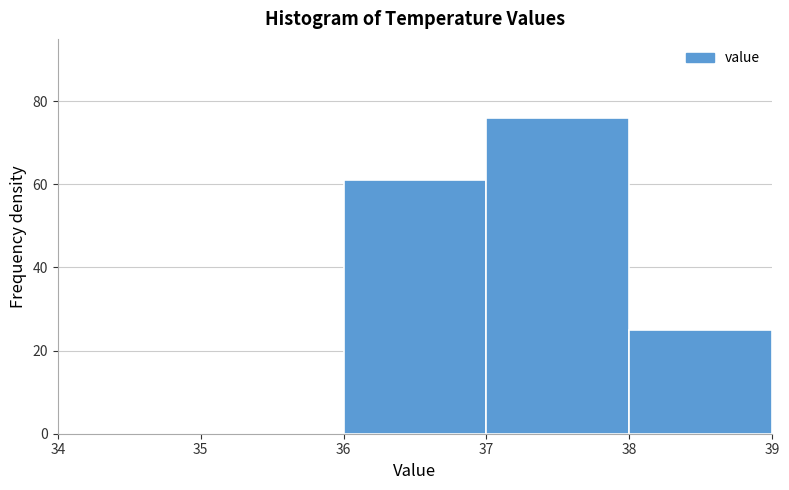

Reading left to right, transcribe this chart: for each bar, give the range it covers on the x-axis and its height. The values are not printed on the chart, so give them approximately, as read against the axis.

34 to 35: 0
35 to 36: 0
36 to 37: 62
37 to 38: 76
38 to 39: 26